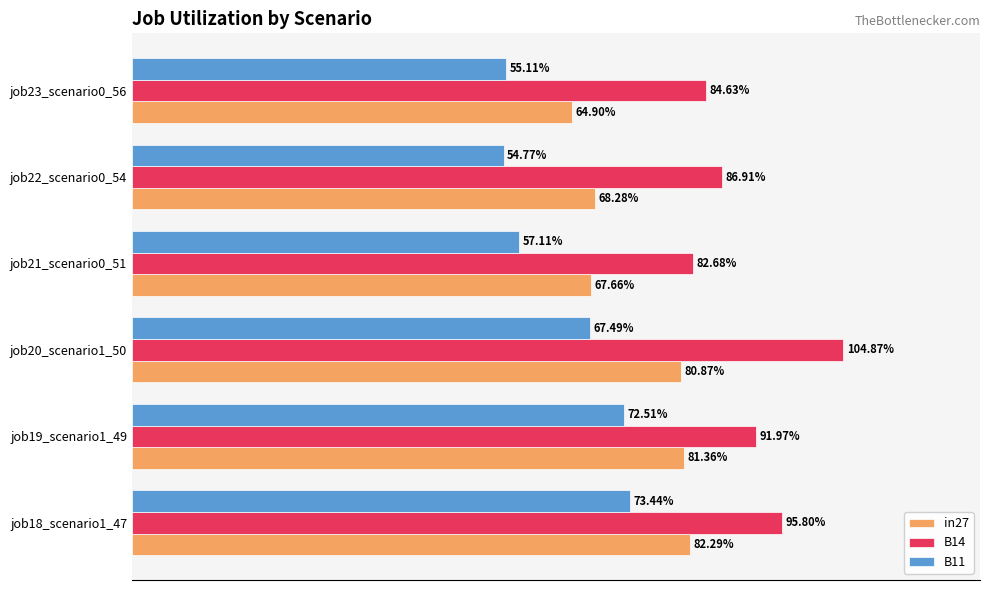

What are all the series names shown in the legend?

in27, B14, B11